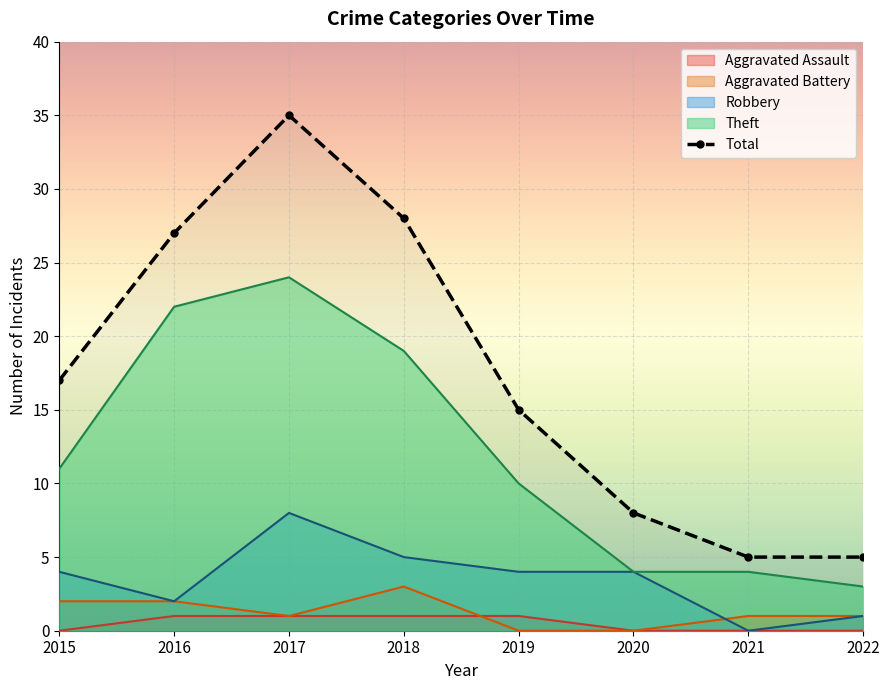

Between 2022 and 2020, which is larger?

2022